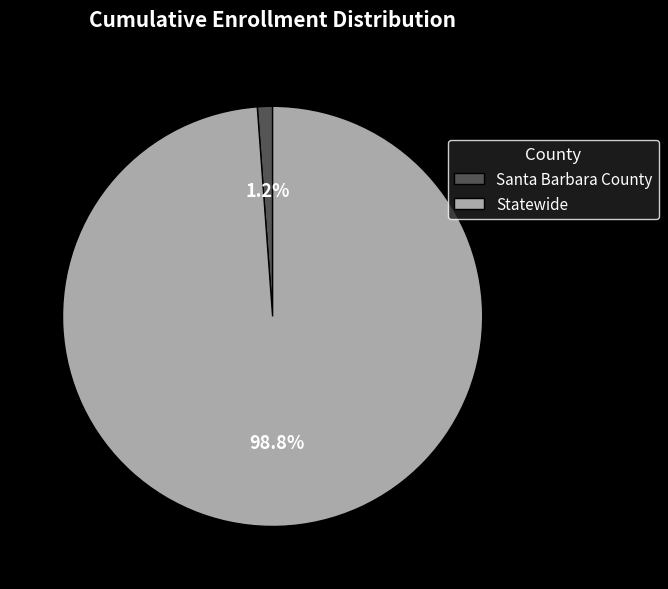

Which slice represents more than half of the pie?

Statewide